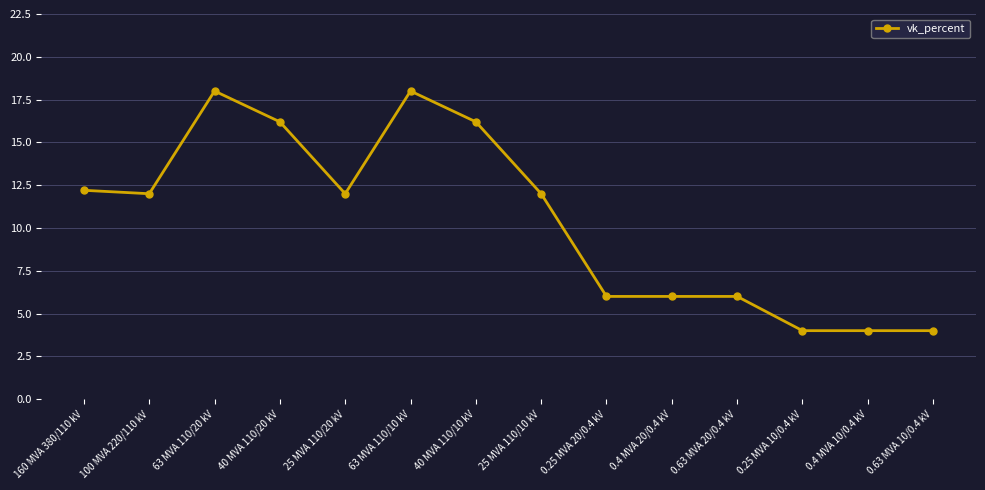

What is the change in value from 100 MVA 220/110 kV to 0.4 MVA 20/0.4 kV?

-6.0